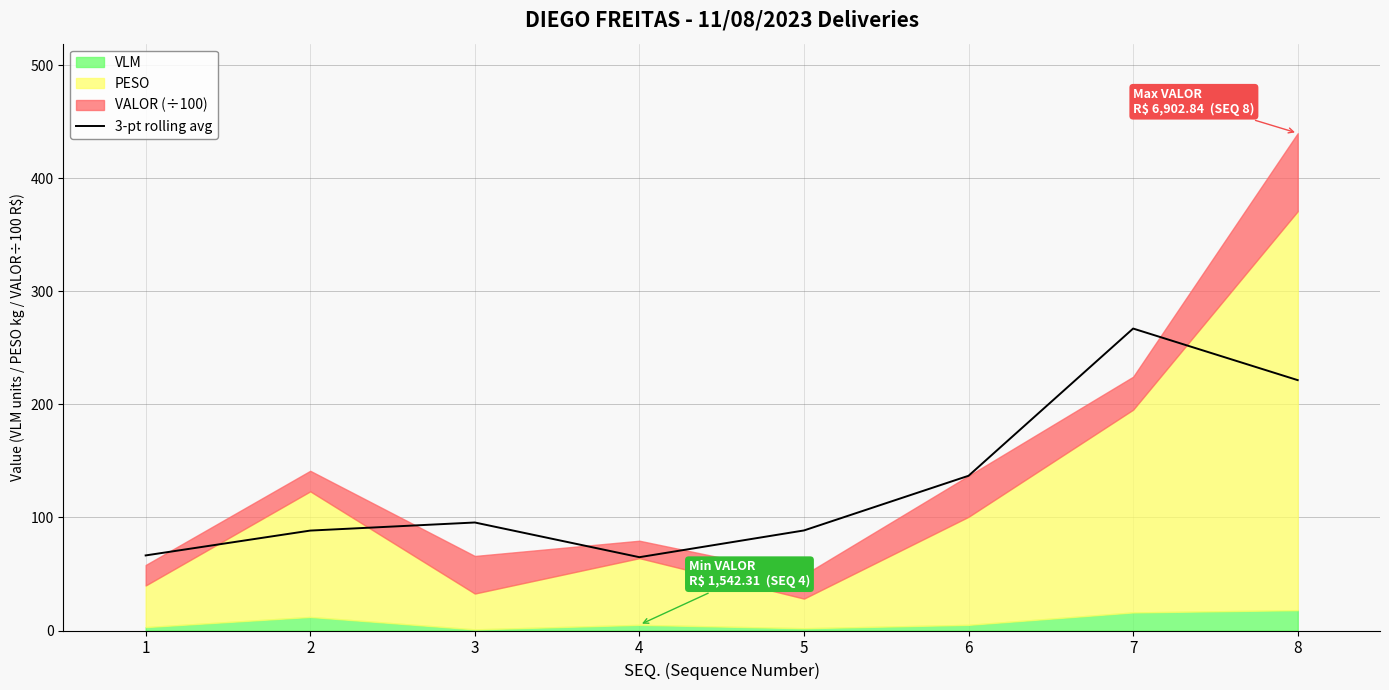

What is the average value?

128.6